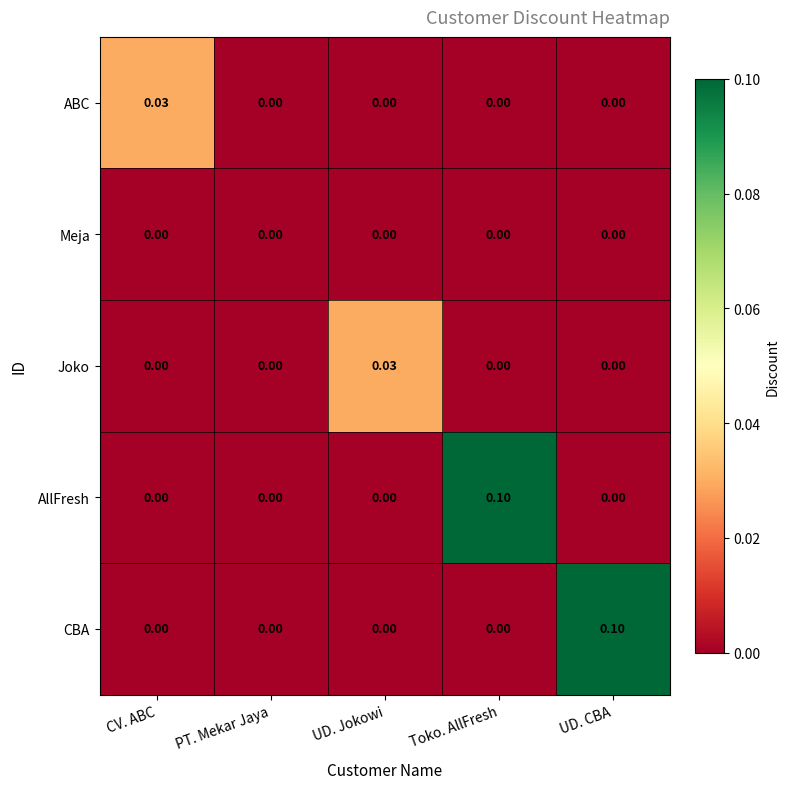

How many categories are shown in the chart?

5